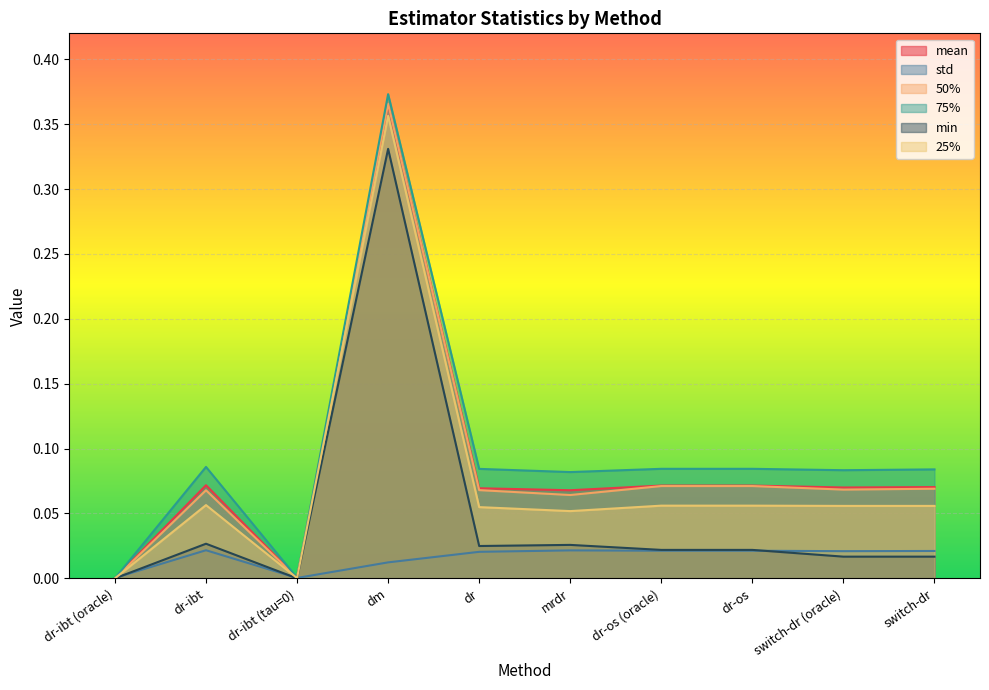

At which category is the sum across all series the highest?

dm